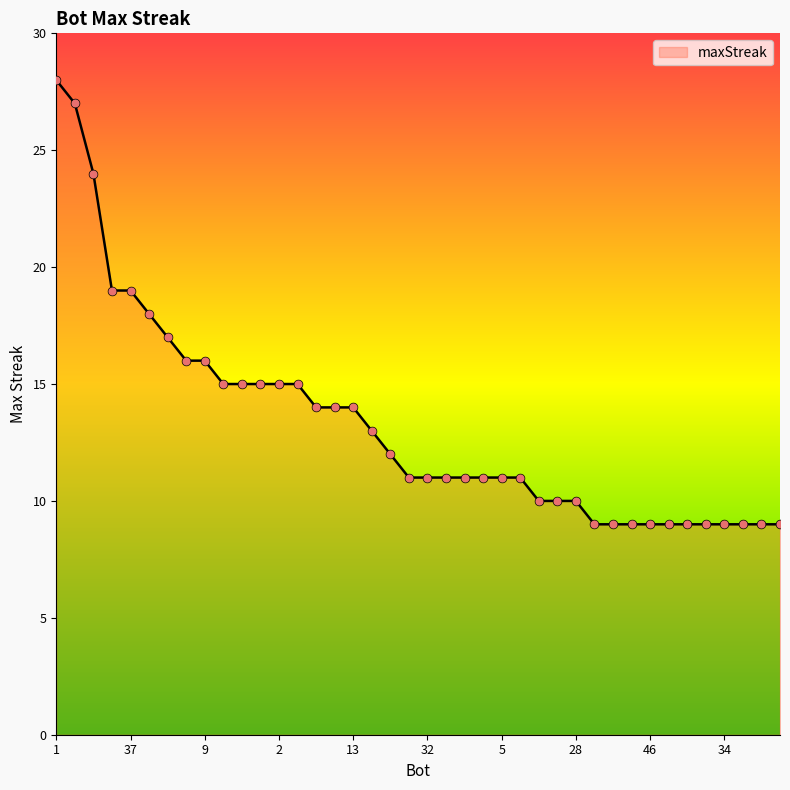

What is the smallest value displayed?

9